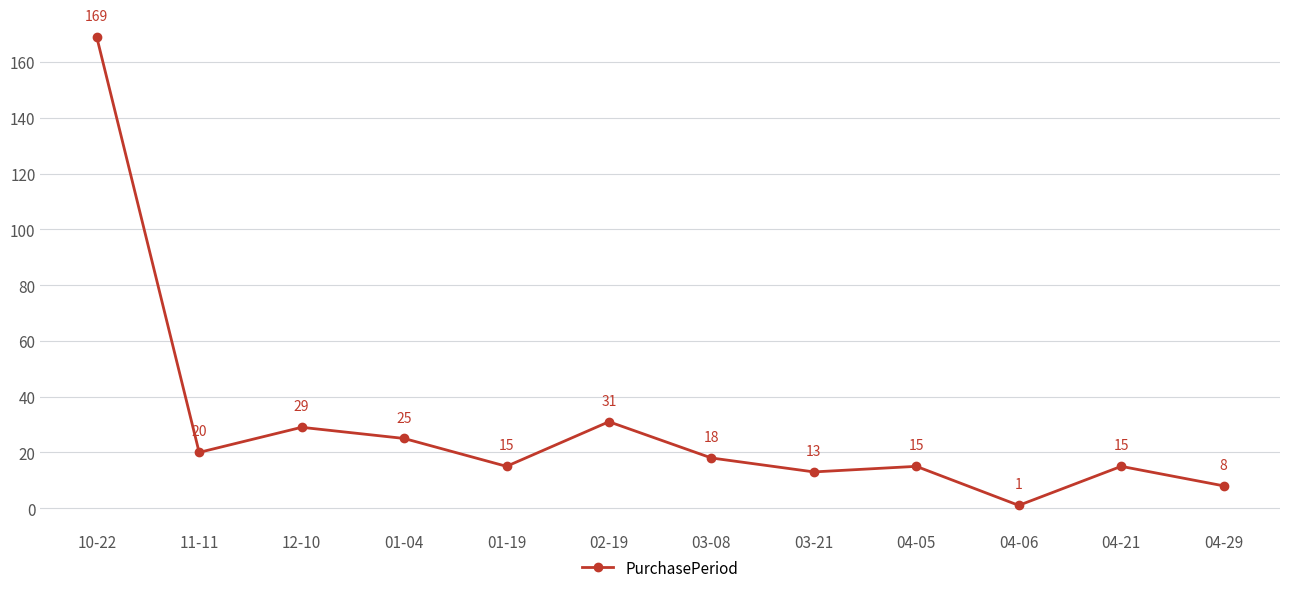

Where does the data first go above 18?

10-22